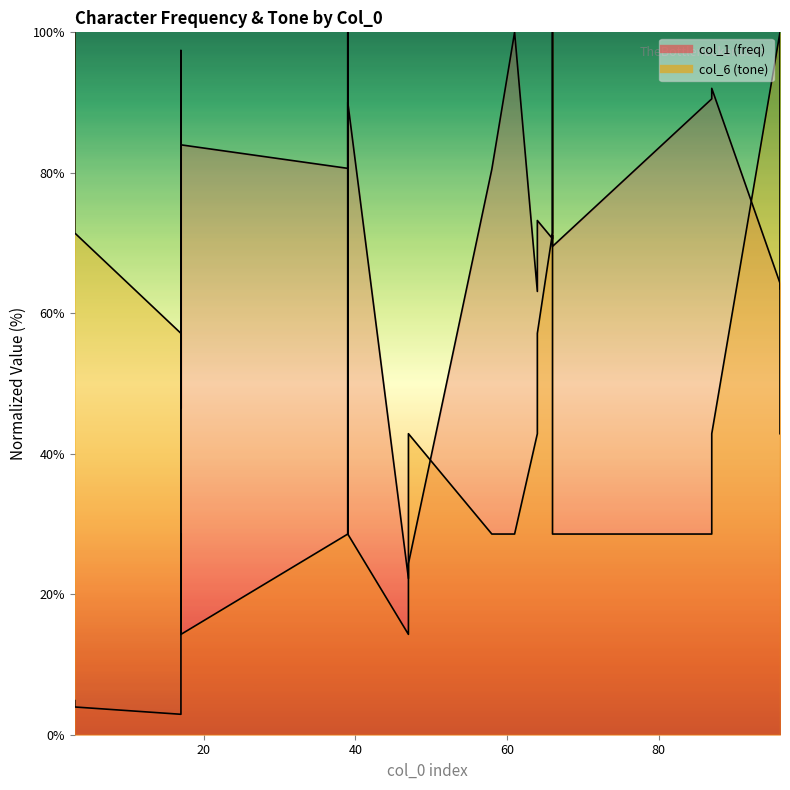

The col_6 (tone) series shows 57.1 at 17. True or false?

True